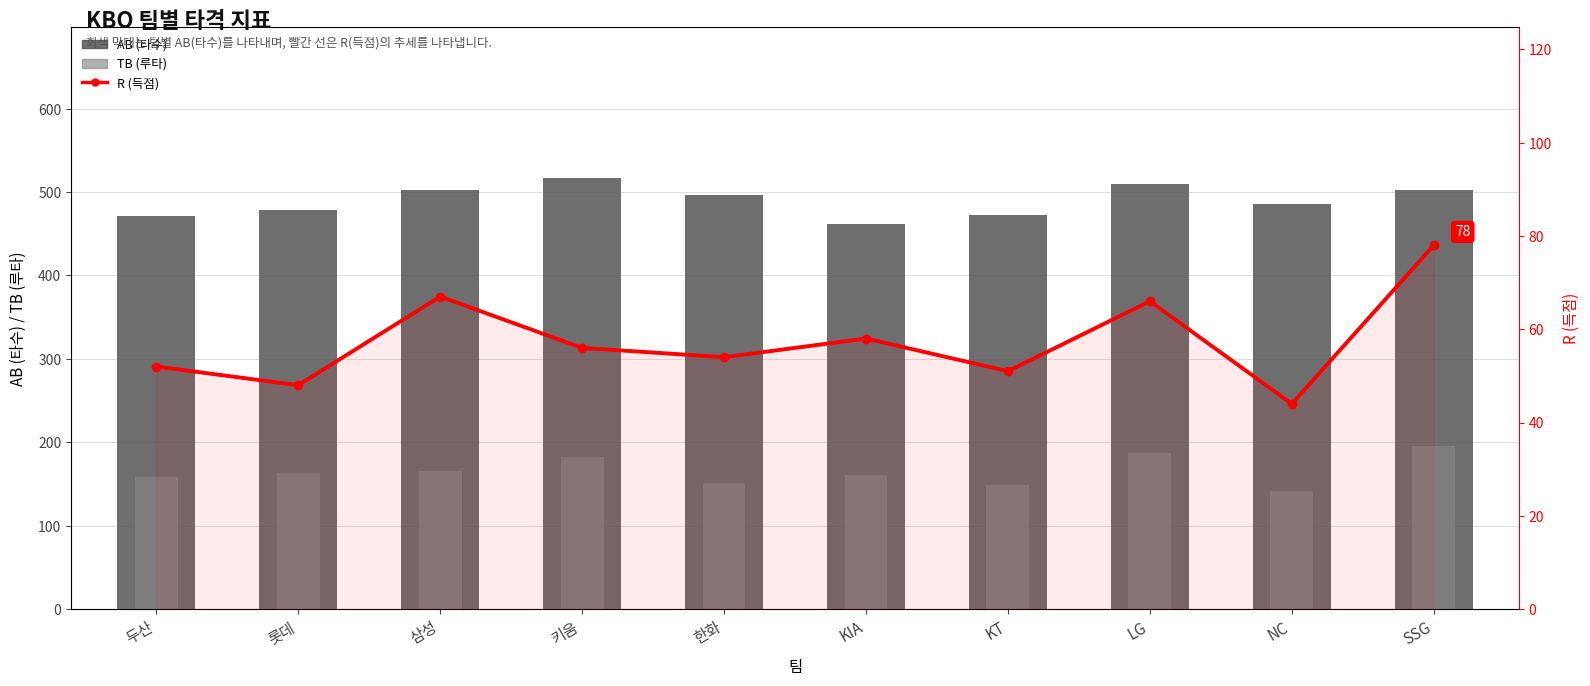

Reading right to left, what are all the values shown in this chart?

AB (타수): SSG=502	NC=486	LG=510	KT=472	KIA=462	한화=496	키움=517	삼성=503	롯데=479	두산=471
TB (루타): SSG=195	NC=141	LG=187	KT=149	KIA=161	한화=151	키움=182	삼성=166	롯데=163	두산=158
R (득점): SSG=78	NC=44	LG=66	KT=51	KIA=58	한화=54	키움=56	삼성=67	롯데=48	두산=52